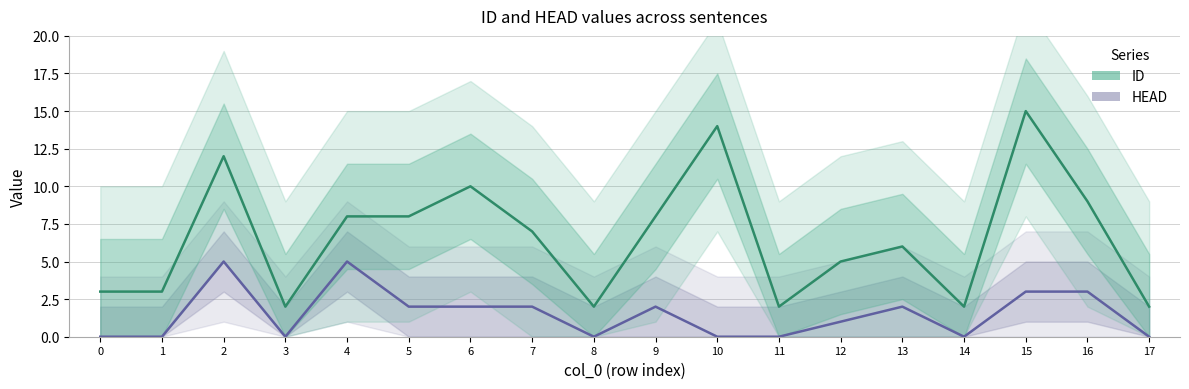

In HEAD, how many points are higher than both neighbors (excluding endpoints)?

4